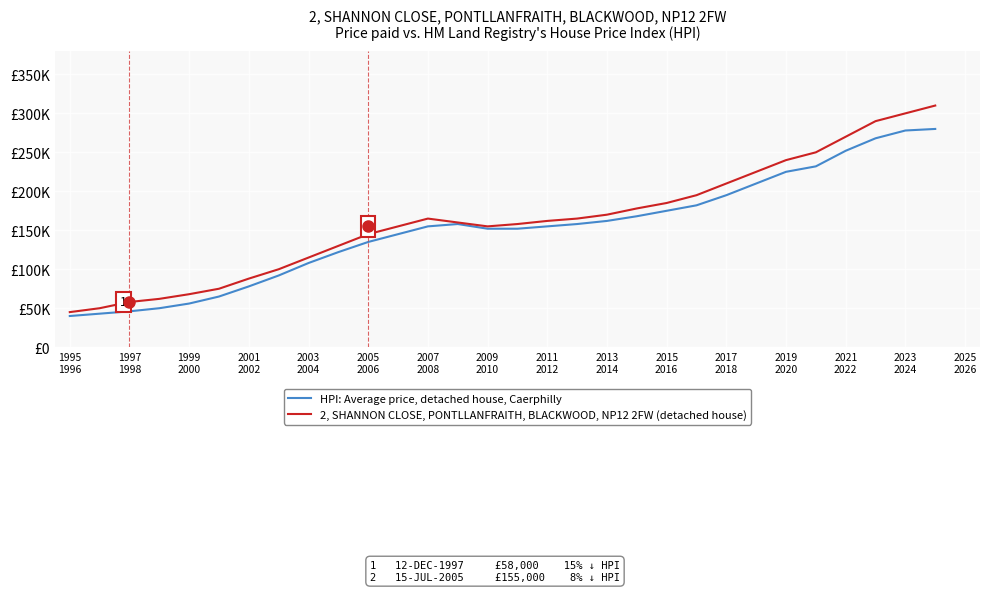

True or false: HPI: Average price, detached house, Caerphilly and 2, SHANNON CLOSE, PONTLLANFRAITH, BLACKWOOD, NP12 2FW (detached house) intersect in this chart.

False